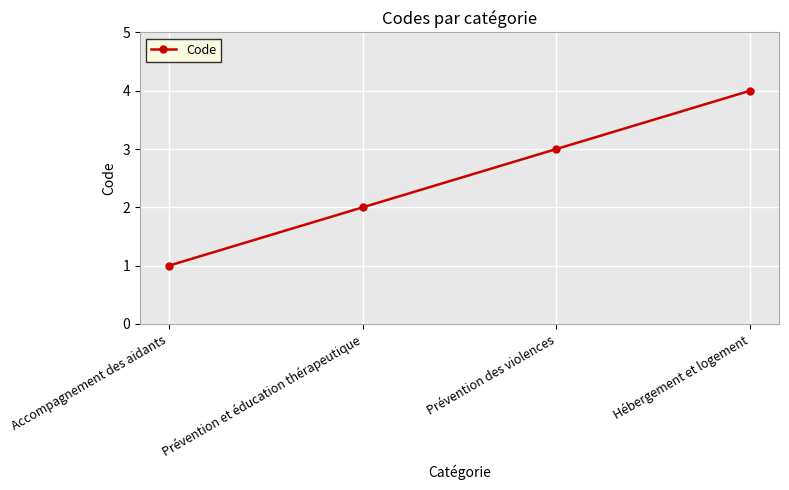

Reading left to right, transcribe all the data shown in this chart.

Accompagnement des aidants=1	Prévention et éducation thérapeutique=2	Prévention des violences=3	Hébergement et logement=4